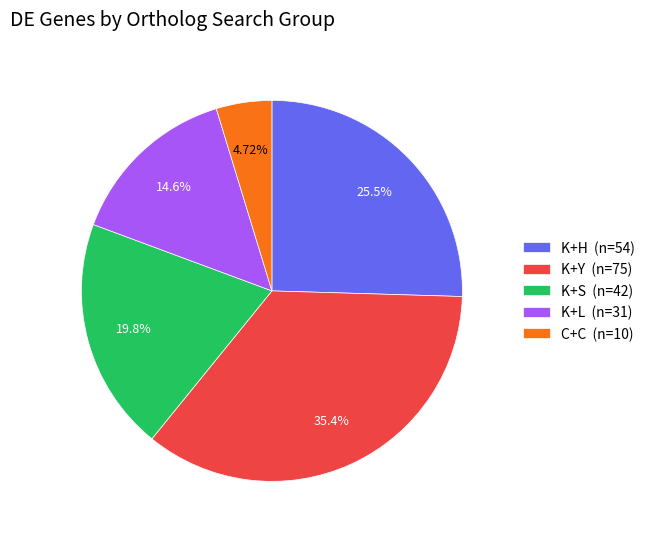

Which category has the smallest portion of the pie?

C+C